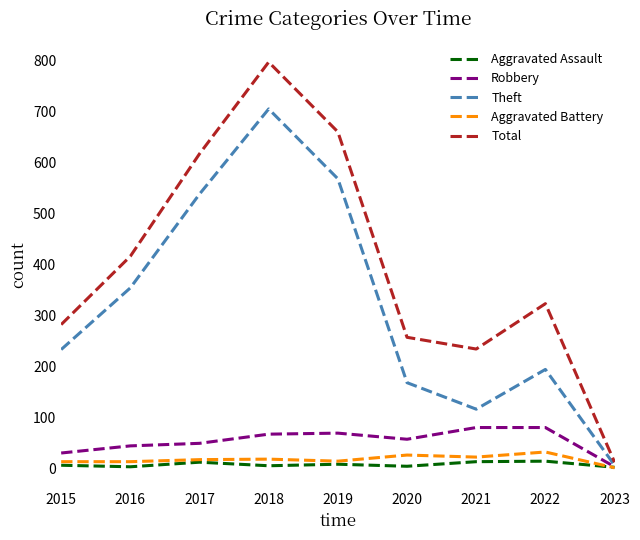

What is the difference between the highest and lowest values at 2019?

652